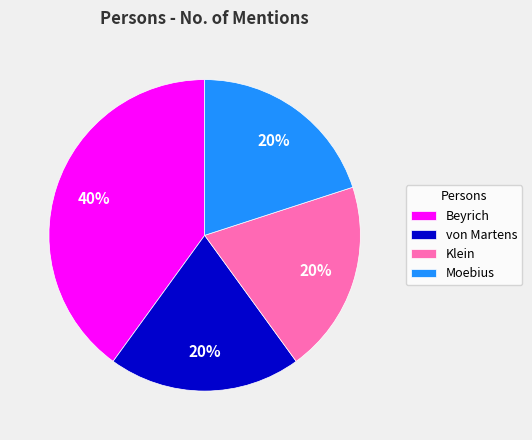

Approximately how many times larger is the value at von Martens compared to Moebius?

1.0